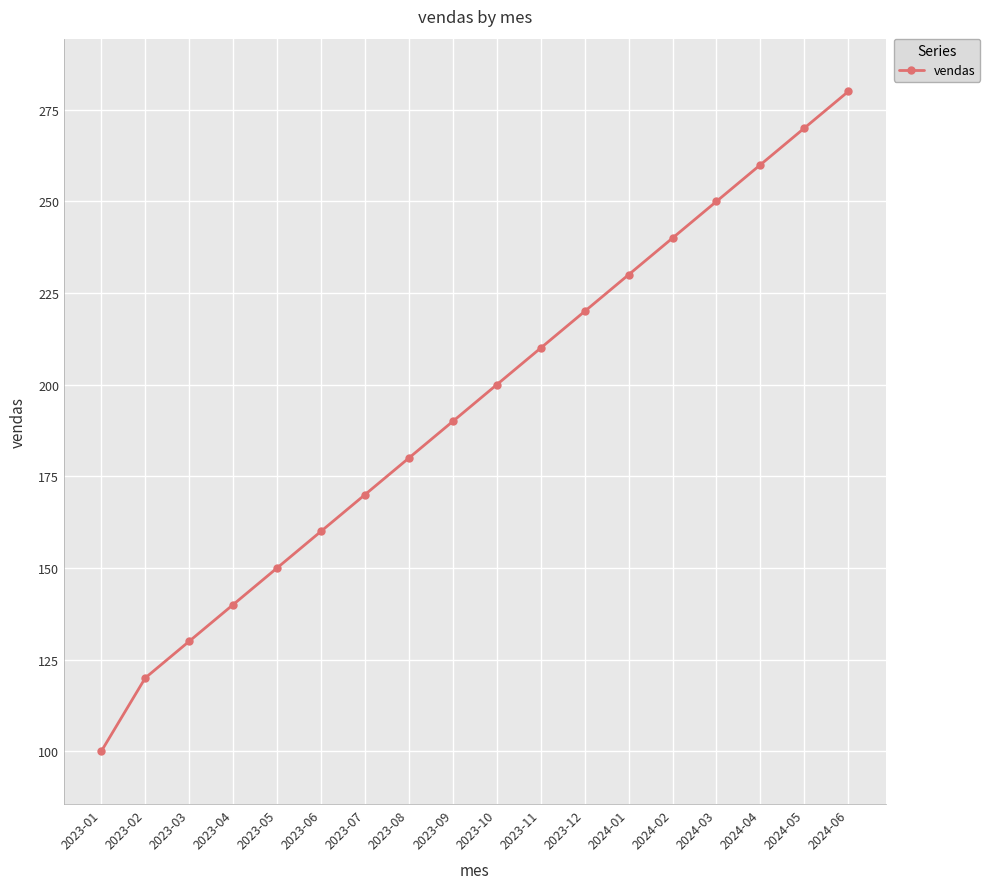

What is the ratio of the value at 2023-01 to the value at 2023-12?

0.5